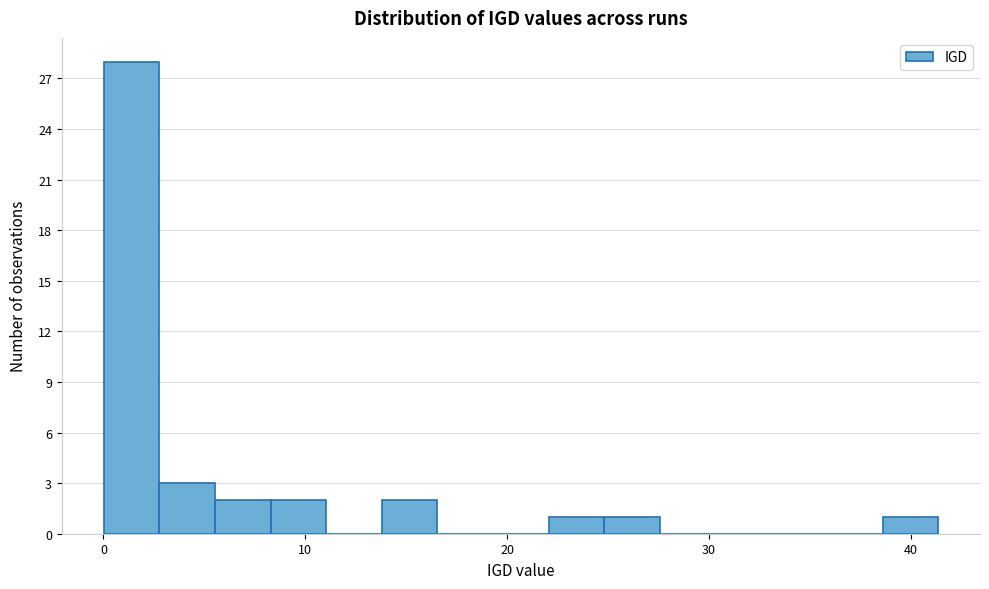

Read against the x-axis, roughly where is the centre of the tallest bar?

1